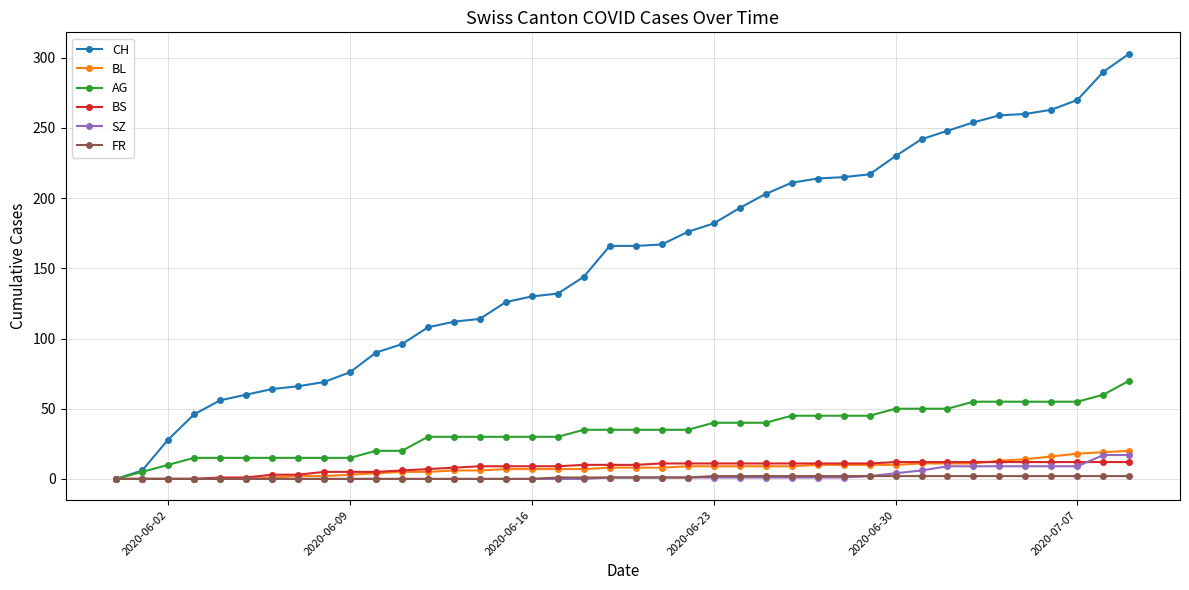

Which series has the largest range (max minus min)?

CH